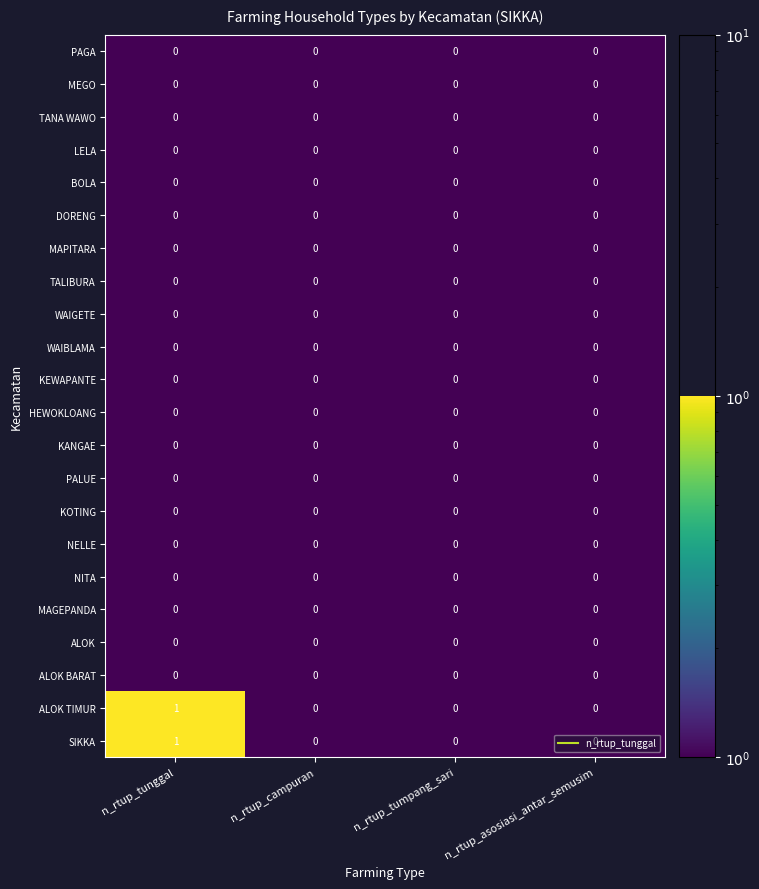

True or false: NELLE has a value of 0 at n_rtup_tunggal.

True